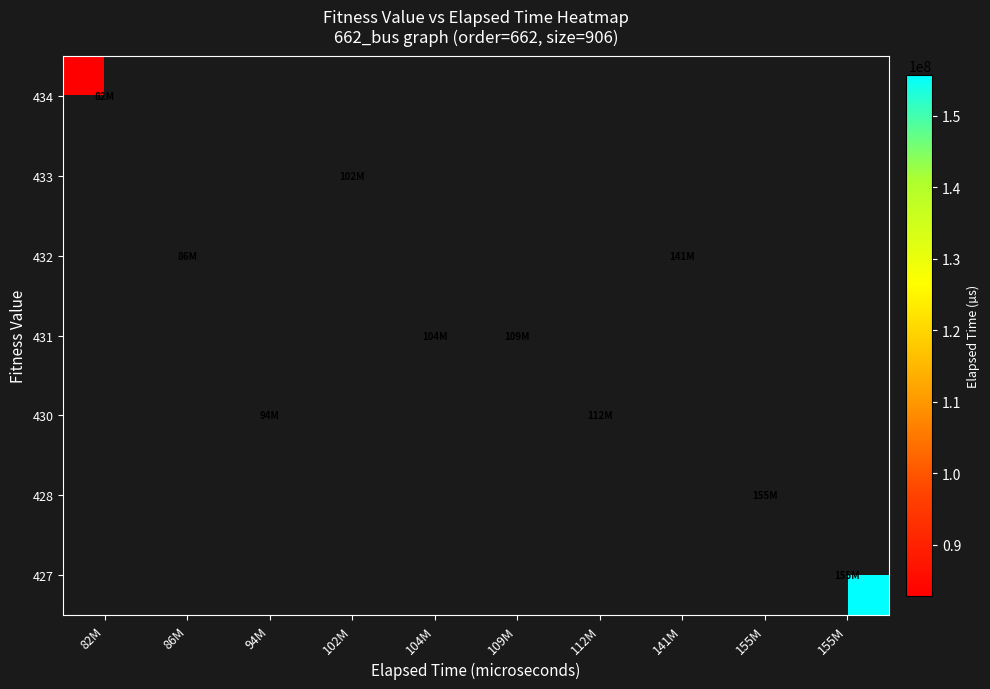

How many categories are shown in the chart?

10